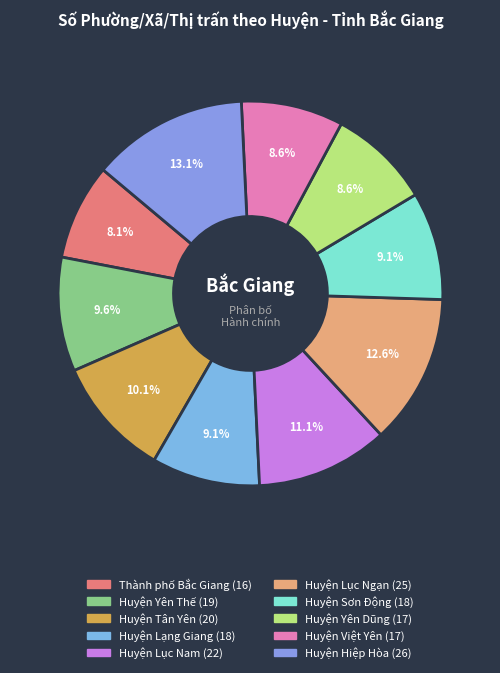

What is the largest slice in the pie chart?

Huyện Hiệp Hòa